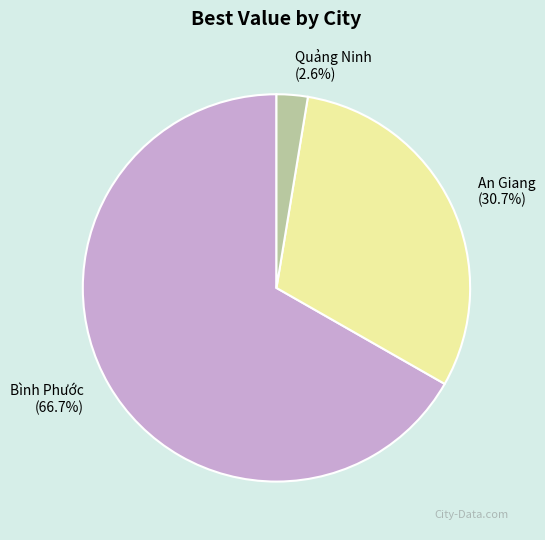

To the nearest percent, what portion does Bình Phước represent?

67%